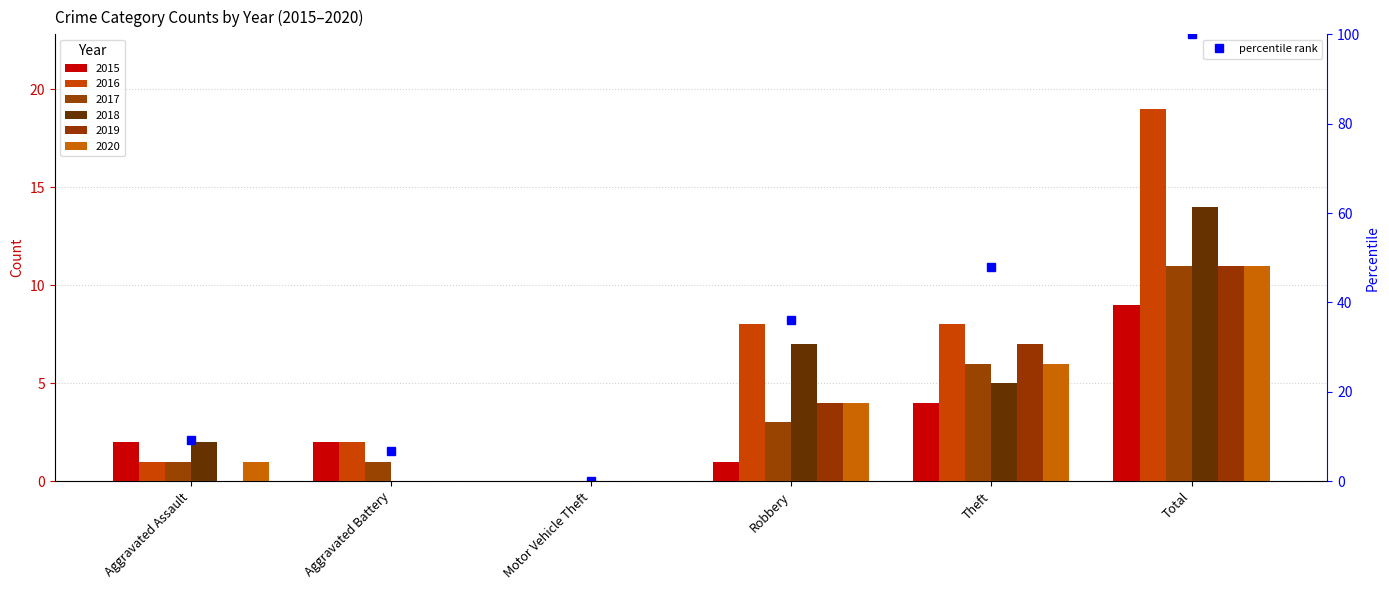

What is the change in value from Aggravated Assault to Total?

+90.7